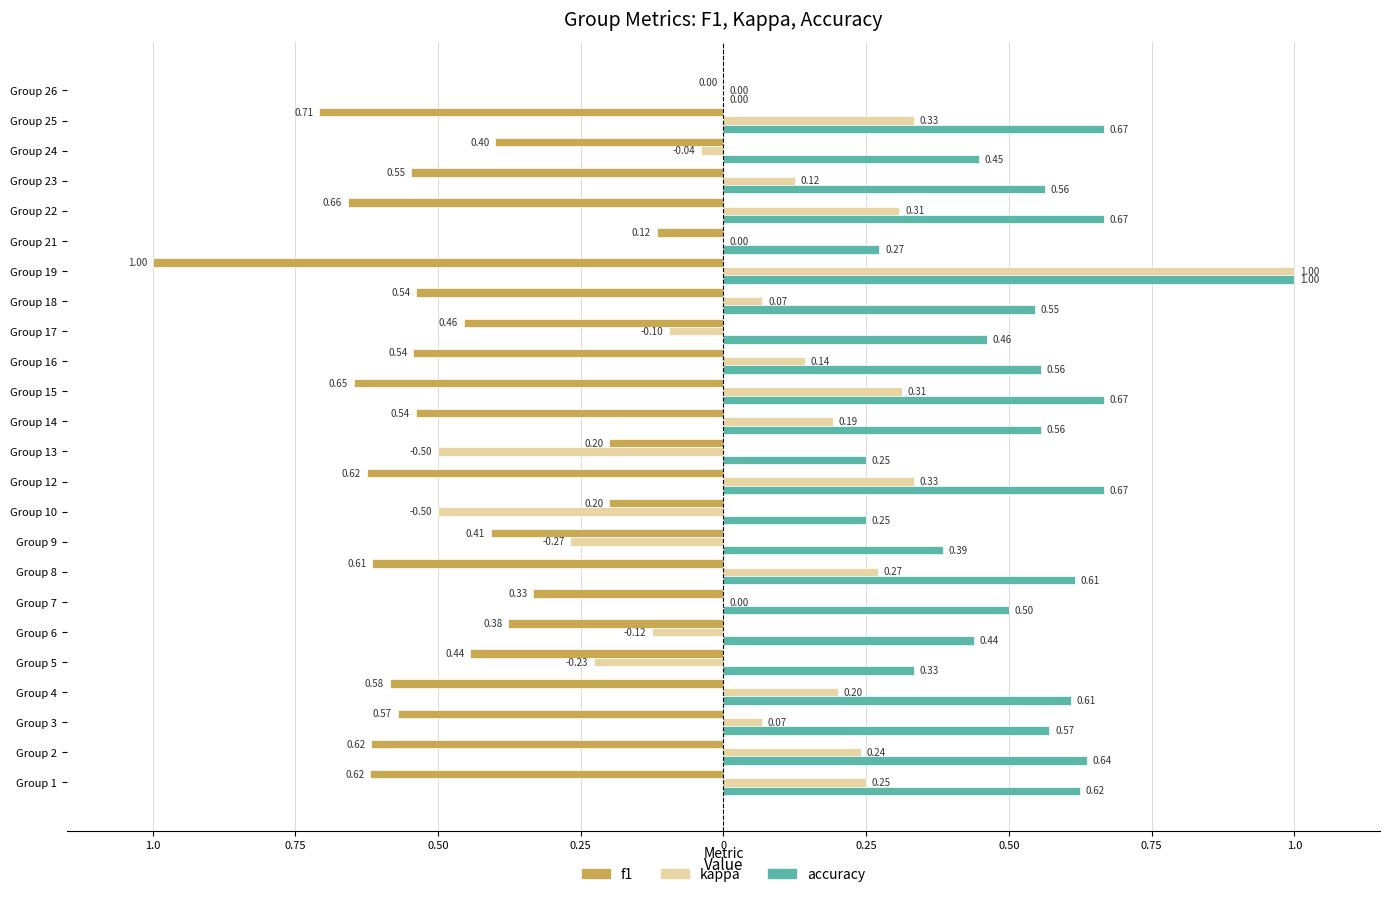

What are all the series names shown in the legend?

f1, kappa, accuracy